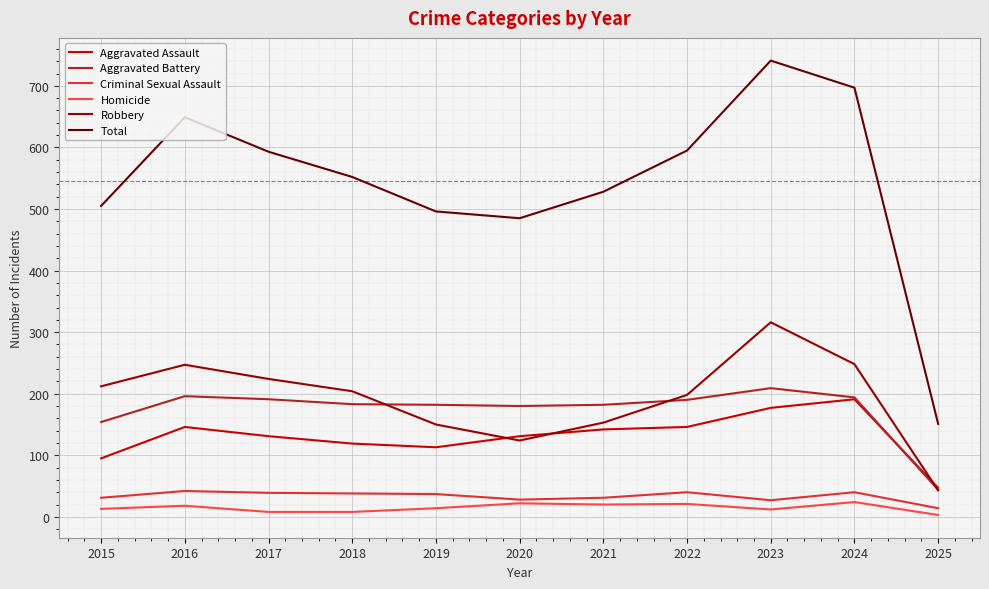

Is the value of Robbery at 2022 greater than the value of Aggravated Assault at 2015?

Yes